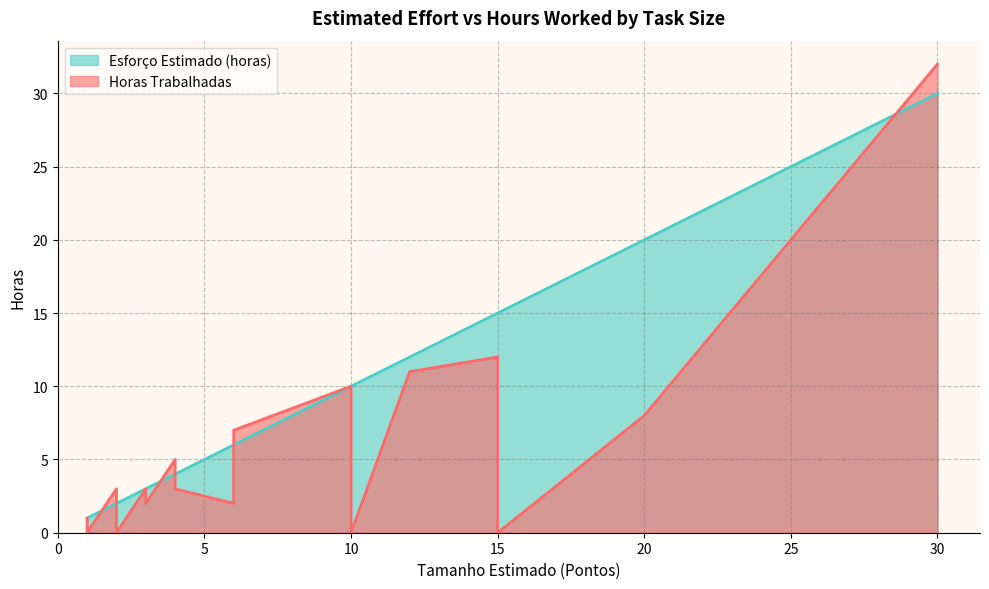

Count the number of data series in this chart.

2